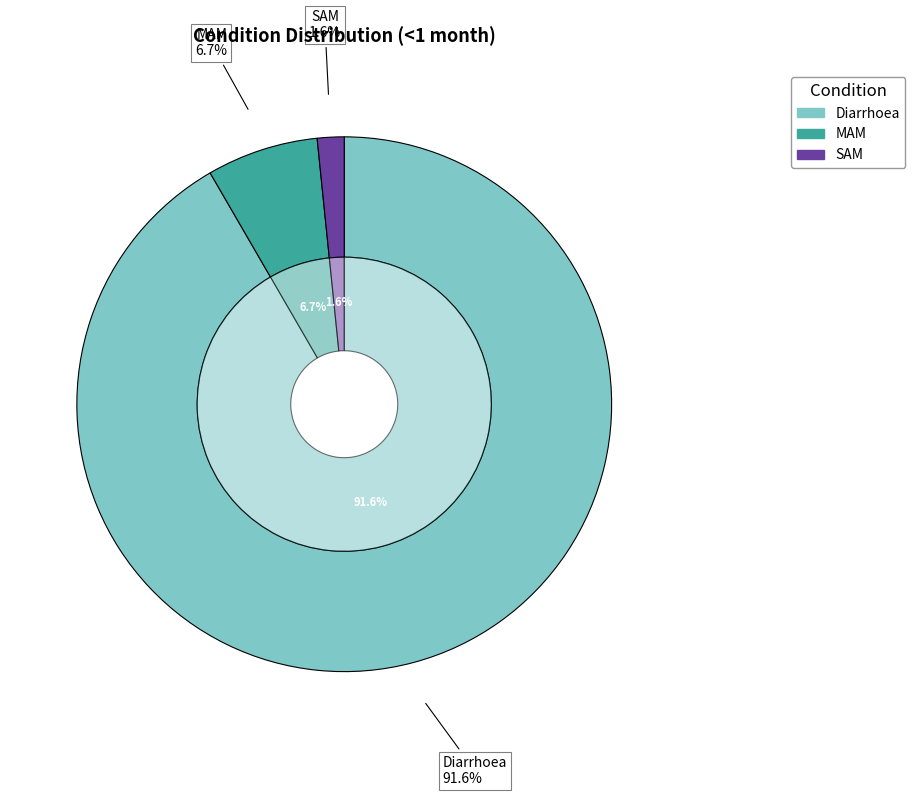

How many segments does this pie chart have?

3